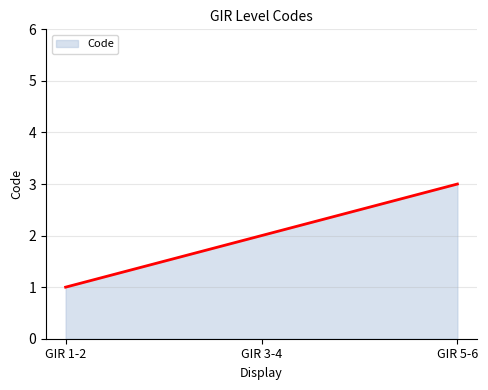

Is it true that the value at GIR 3-4 is 2?

True